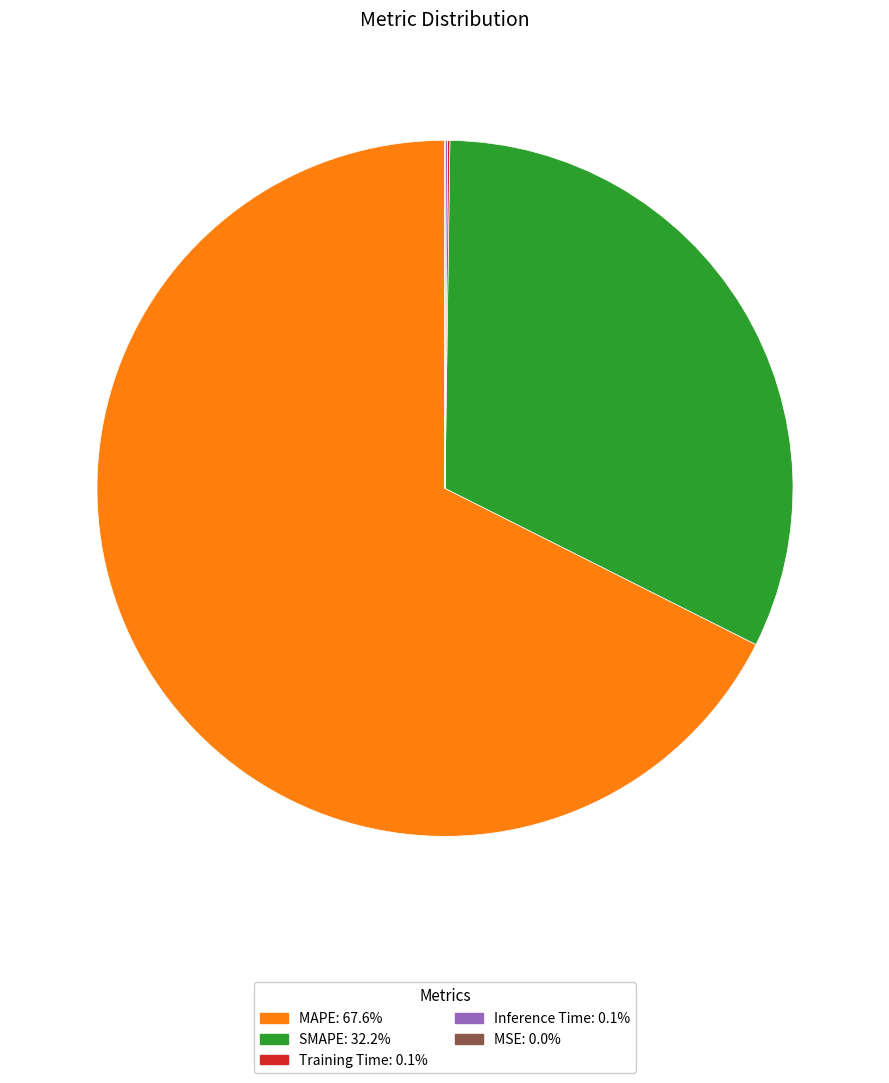

Combined, do MAPE and SMAPE account for over 50%?

Yes